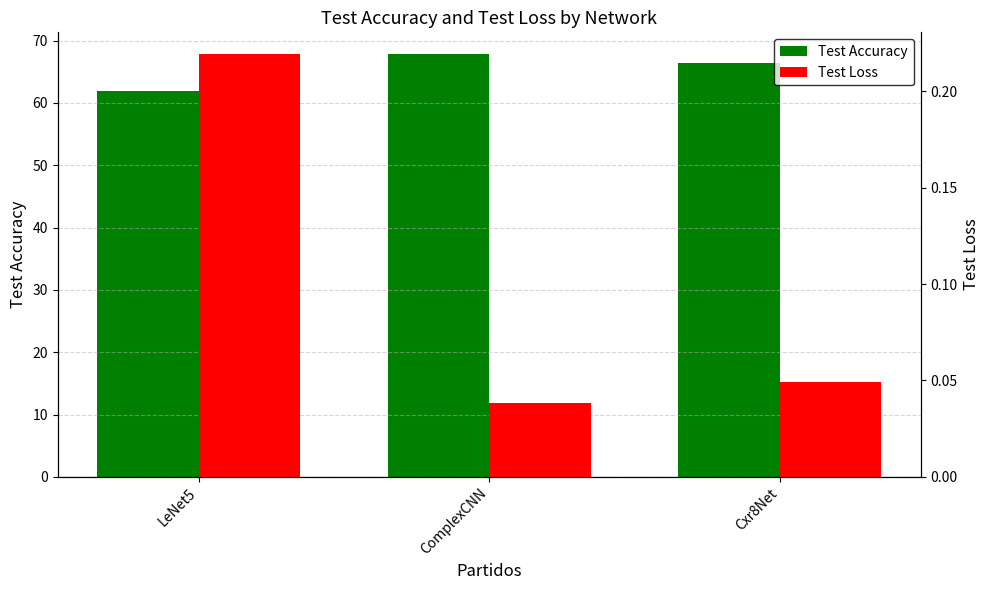

Reading left to right, extract all data points from this chart.

Test Accuracy: 61.9	67.9	66.3
Test Loss: 0.2	0.0	0.0